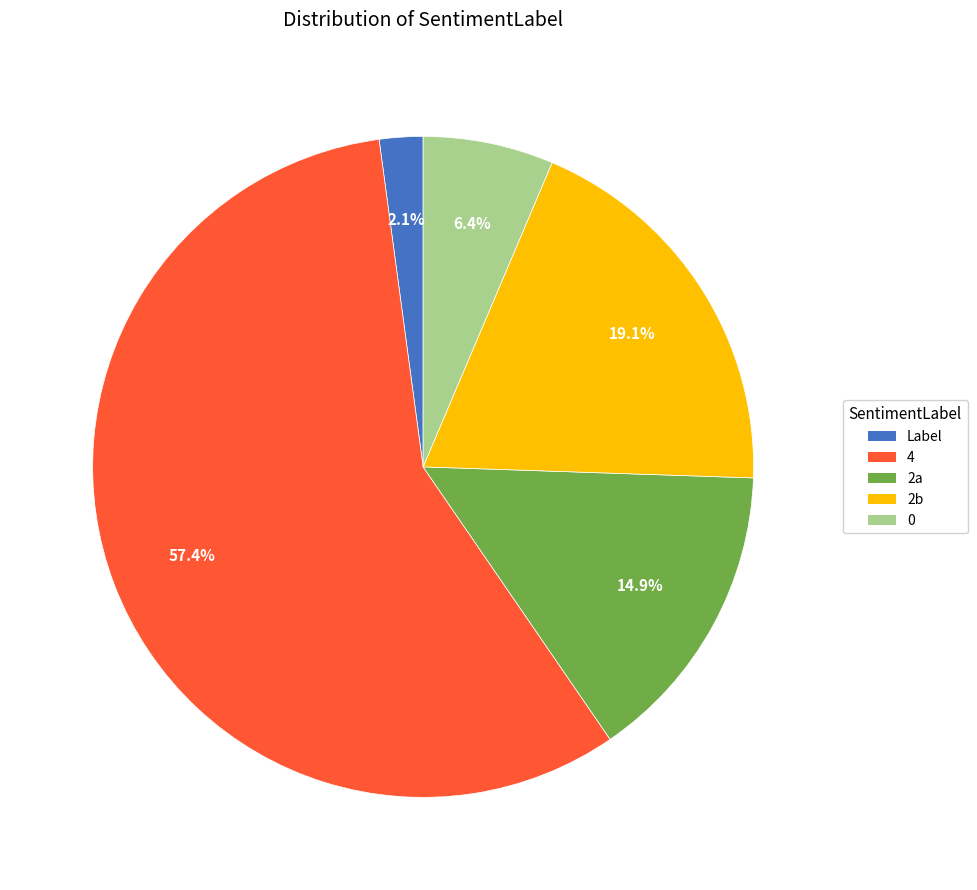

How many segments does this pie chart have?

5